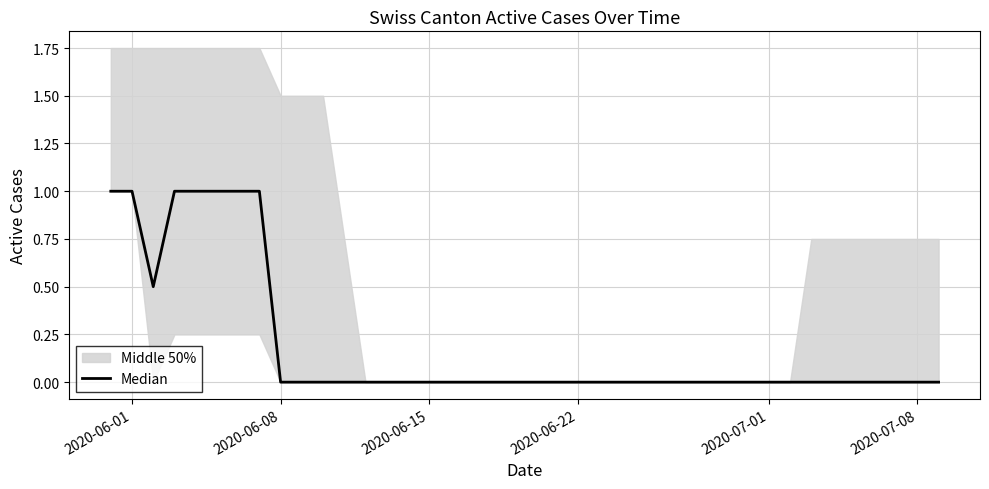

True or false: the data shows -0.5 at 14.

False